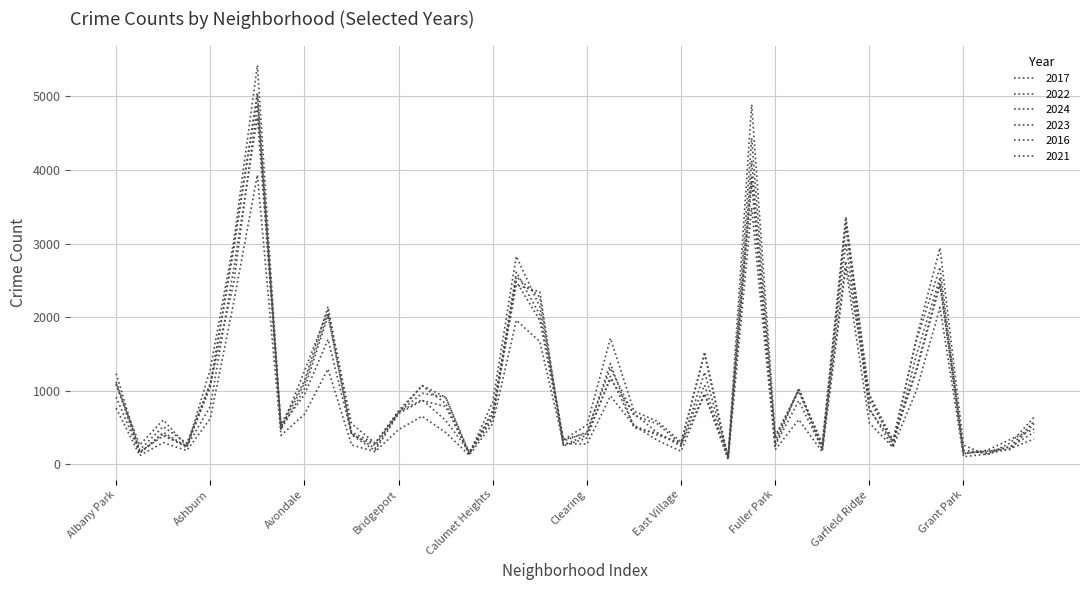

Which category has the lowest value in the 2022 series?

Edison Park